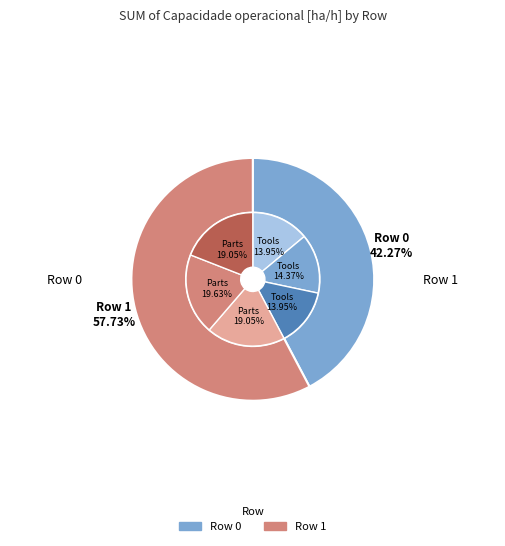

How many slices are in this pie chart?

2